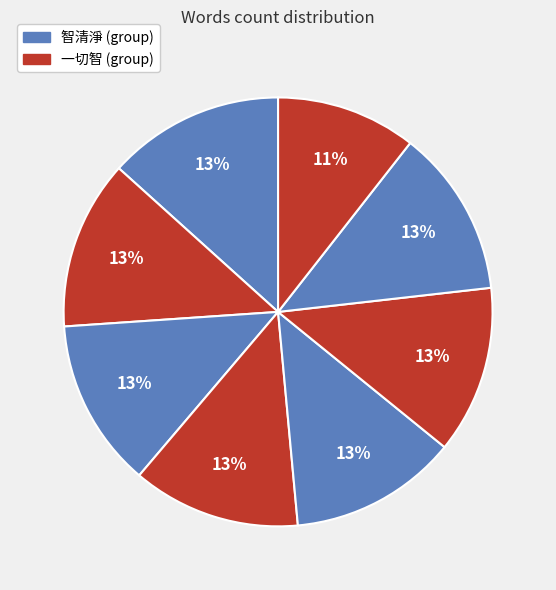

How many slices are in this pie chart?

8